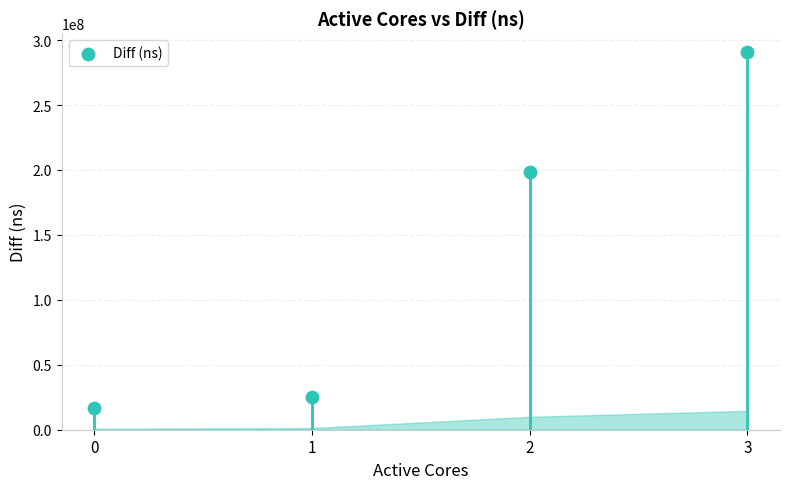

Approximately how many times larger is the value at 3 compared to 1?

11.4